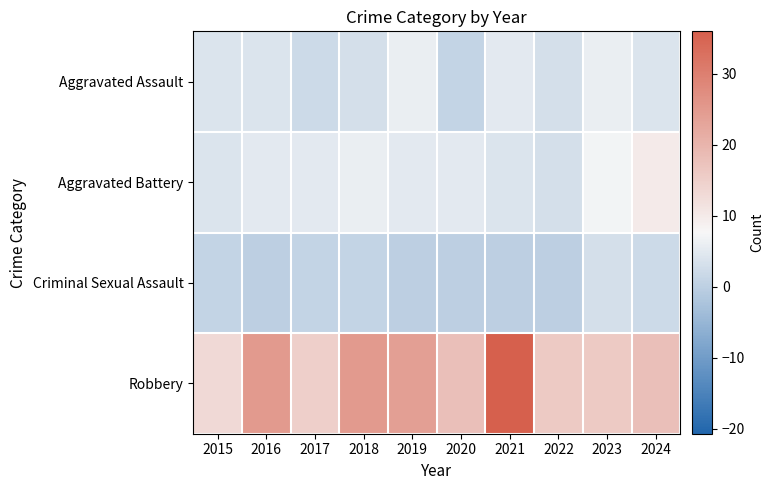

Reading right to left, what are all the values shown in this chart?

Aggravated Assault: 2024=4	2023=6	2022=3	2021=5	2020=1	2019=6	2018=3	2017=2	2016=4	2015=4
Aggravated Battery: 2024=10	2023=7	2022=3	2021=4	2020=5	2019=5	2018=6	2017=5	2016=5	2015=4
Criminal Sexual Assault: 2024=2	2023=3	2022=0	2021=0	2020=0	2019=0	2018=1	2017=1	2016=0	2015=1
Robbery: 2024=18	2023=16	2022=16	2021=36	2020=18	2019=24	2018=25	2017=15	2016=25	2015=13